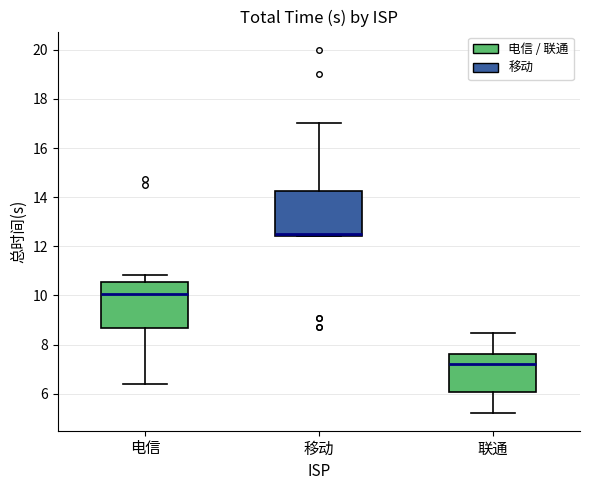

Which box has the highest median line?

移动